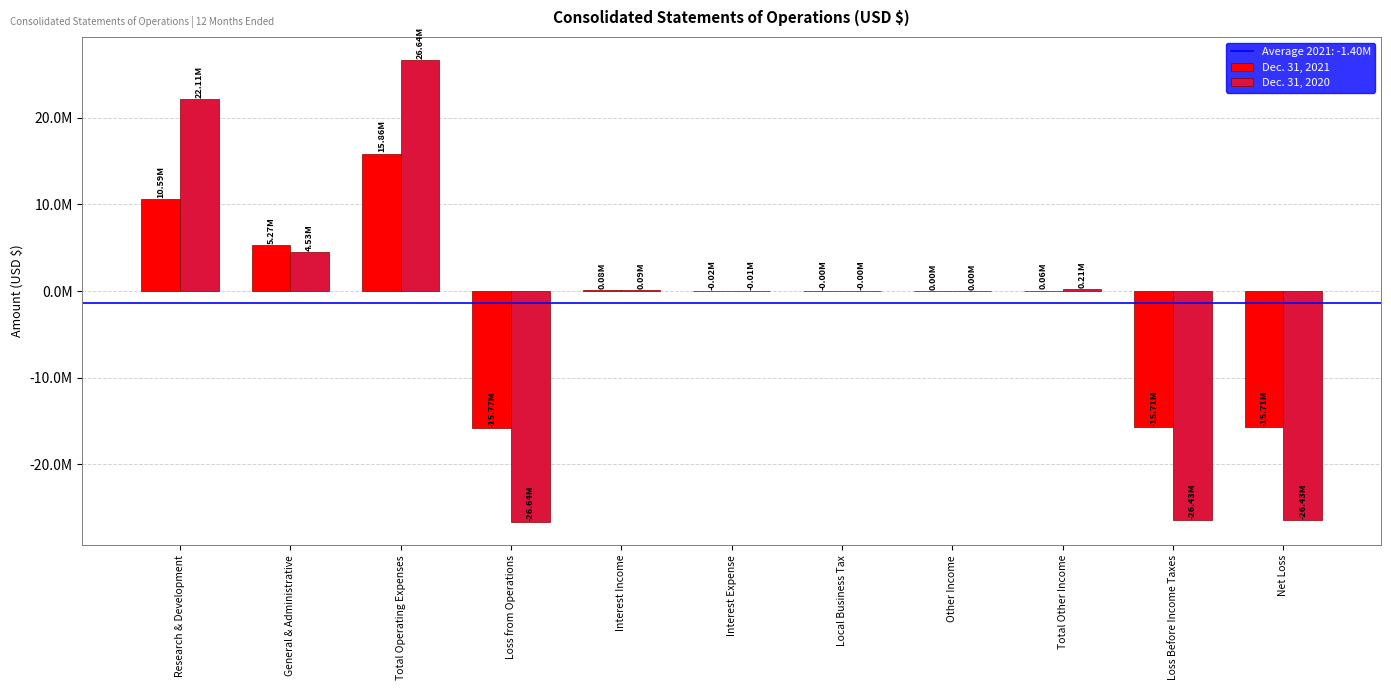

Does the chart contain stacked bars?

No